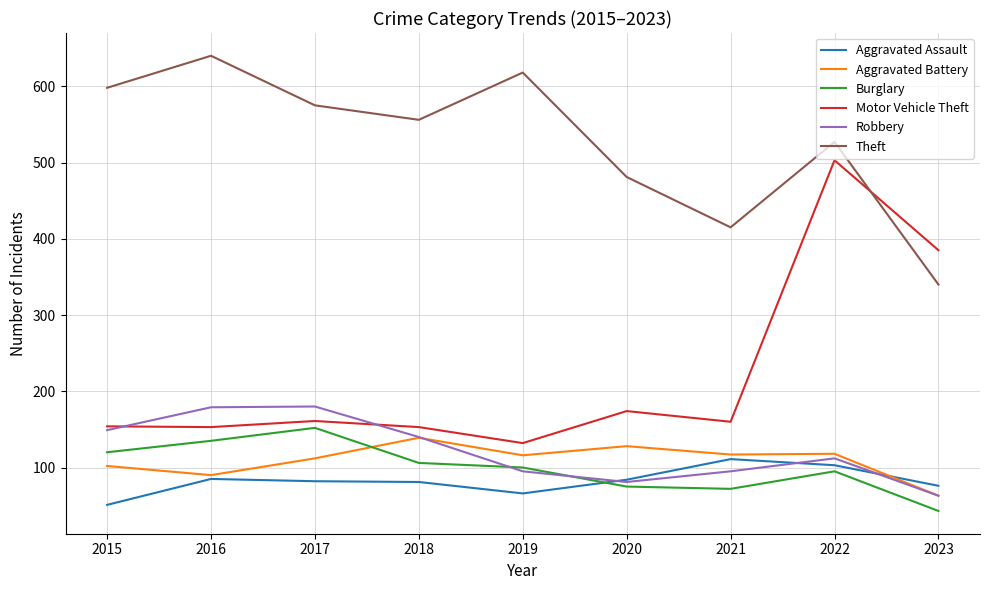

Is the value of Motor Vehicle Theft at 2019 greater than the value of Burglary at 2019?

Yes